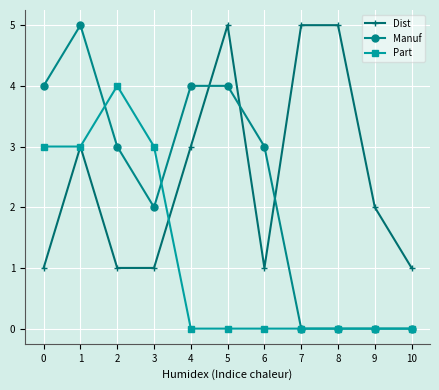

What are all the series names shown in the legend?

Dist, Manuf, Part